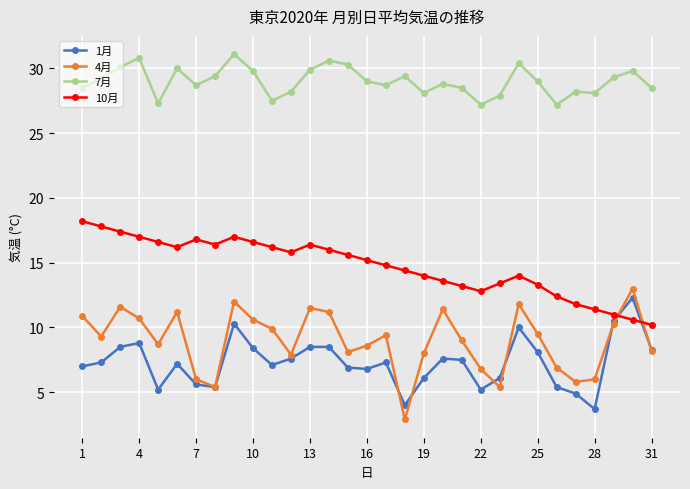

True or false: 10月 has more than 1 points higher than both neighbors.

True